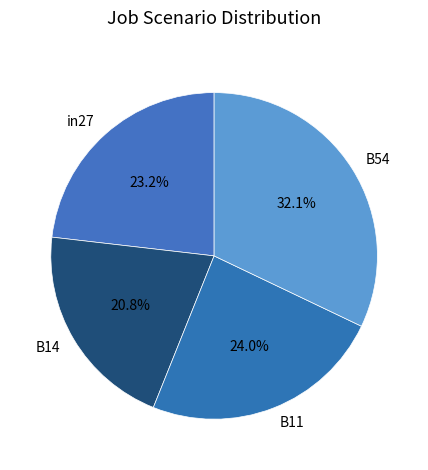

What percentage is the B54 slice, to the nearest percent?

32%